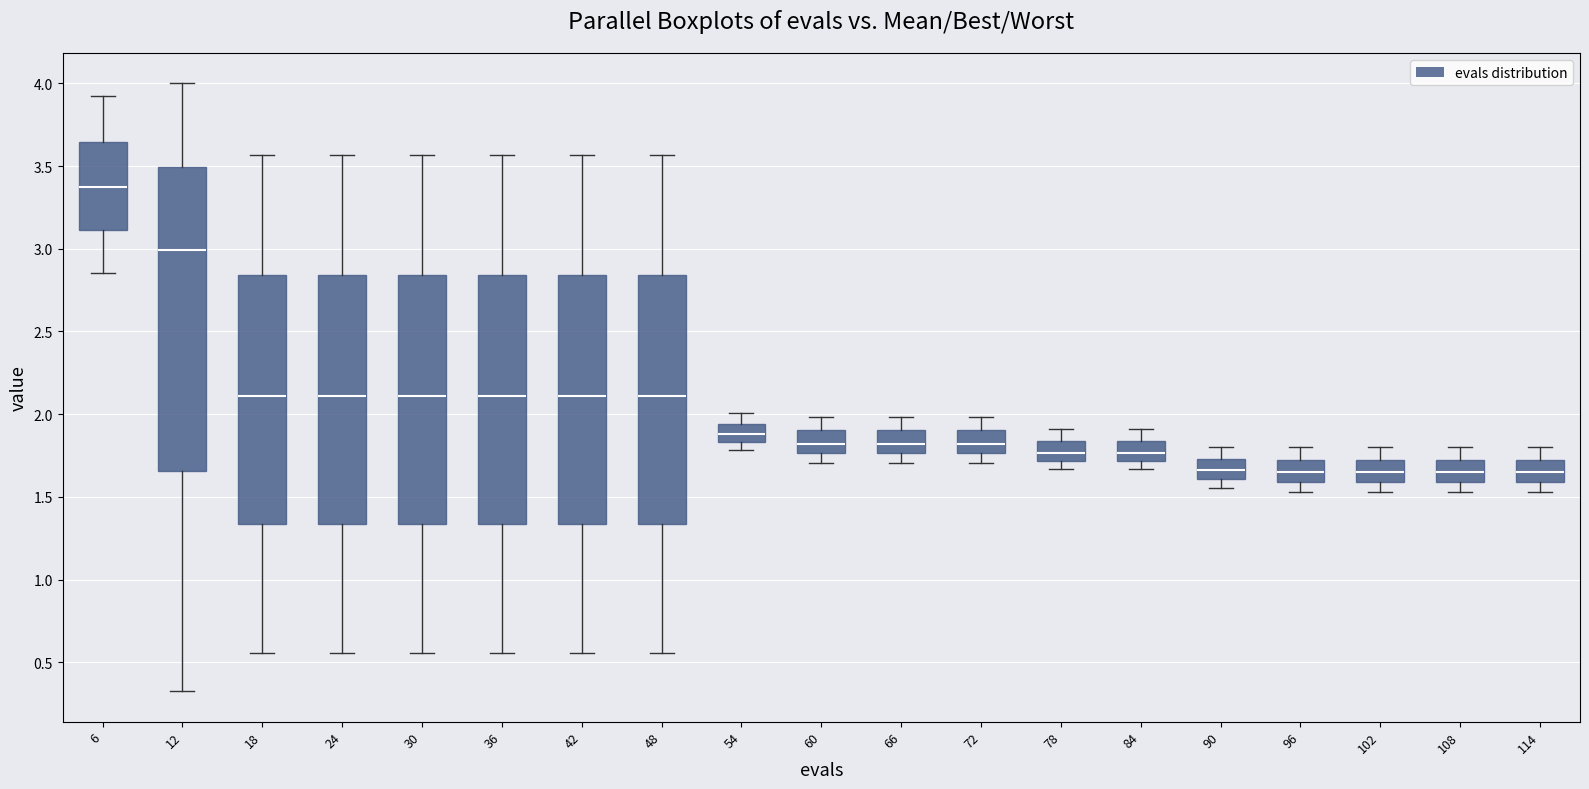

Reading left to right, read every box against the y-axis: the position of its median line, the range the box covers, and the ends of its whiskers. The values are not printed on the chart, so give them approximately, as read against the axis.

6: median 3.35, box 3.10 to 3.65, whiskers 2.85 to 3.90
12: median 3.00, box 1.65 to 3.50, whiskers 0.30 to 4.00
18: median 2.10, box 1.35 to 2.85, whiskers 0.55 to 3.55
24: median 2.10, box 1.35 to 2.85, whiskers 0.55 to 3.55
30: median 2.10, box 1.35 to 2.85, whiskers 0.55 to 3.55
36: median 2.10, box 1.35 to 2.85, whiskers 0.55 to 3.55
42: median 2.10, box 1.35 to 2.85, whiskers 0.55 to 3.55
48: median 2.10, box 1.35 to 2.85, whiskers 0.55 to 3.55
54: median 1.90, box 1.85 to 1.95, whiskers 1.80 to 2.00
60: median 1.80, box 1.75 to 1.90, whiskers 1.70 to 2.00
66: median 1.80, box 1.75 to 1.90, whiskers 1.70 to 2.00
72: median 1.80, box 1.75 to 1.90, whiskers 1.70 to 2.00
78: median 1.75, box 1.70 to 1.85, whiskers 1.65 to 1.90
84: median 1.75, box 1.70 to 1.85, whiskers 1.65 to 1.90
90: median 1.65, box 1.60 to 1.75, whiskers 1.55 to 1.80
96: median 1.65, box 1.60 to 1.75, whiskers 1.55 to 1.80
102: median 1.65, box 1.60 to 1.75, whiskers 1.55 to 1.80
108: median 1.65, box 1.60 to 1.75, whiskers 1.55 to 1.80
114: median 1.65, box 1.60 to 1.75, whiskers 1.55 to 1.80